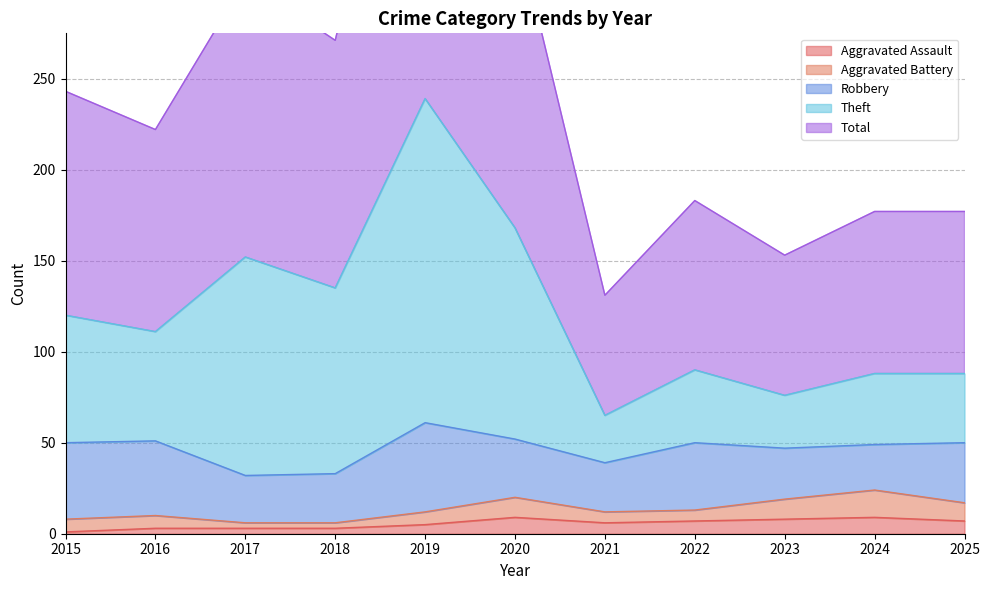

Does the chart display data point markers on the line(s)?

No